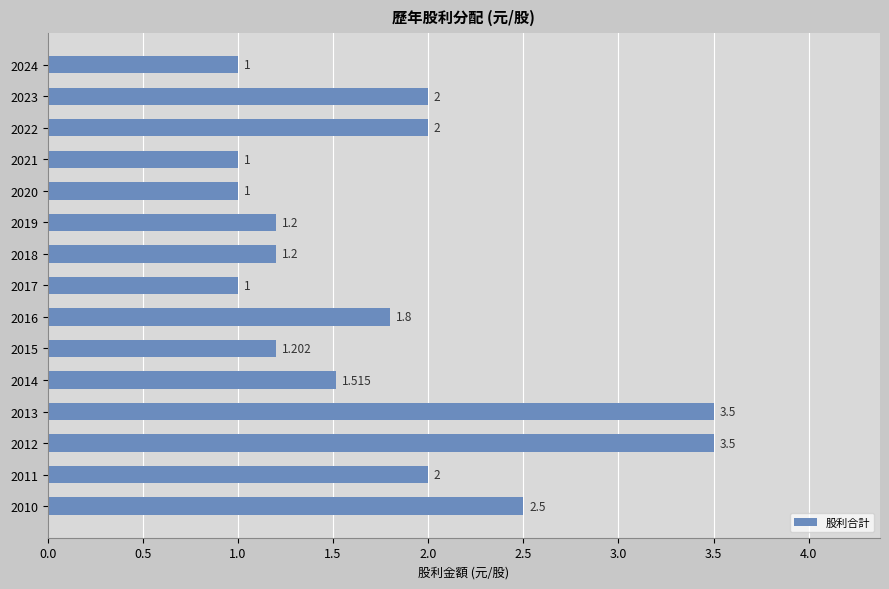

How many categories are shown in the chart?

15